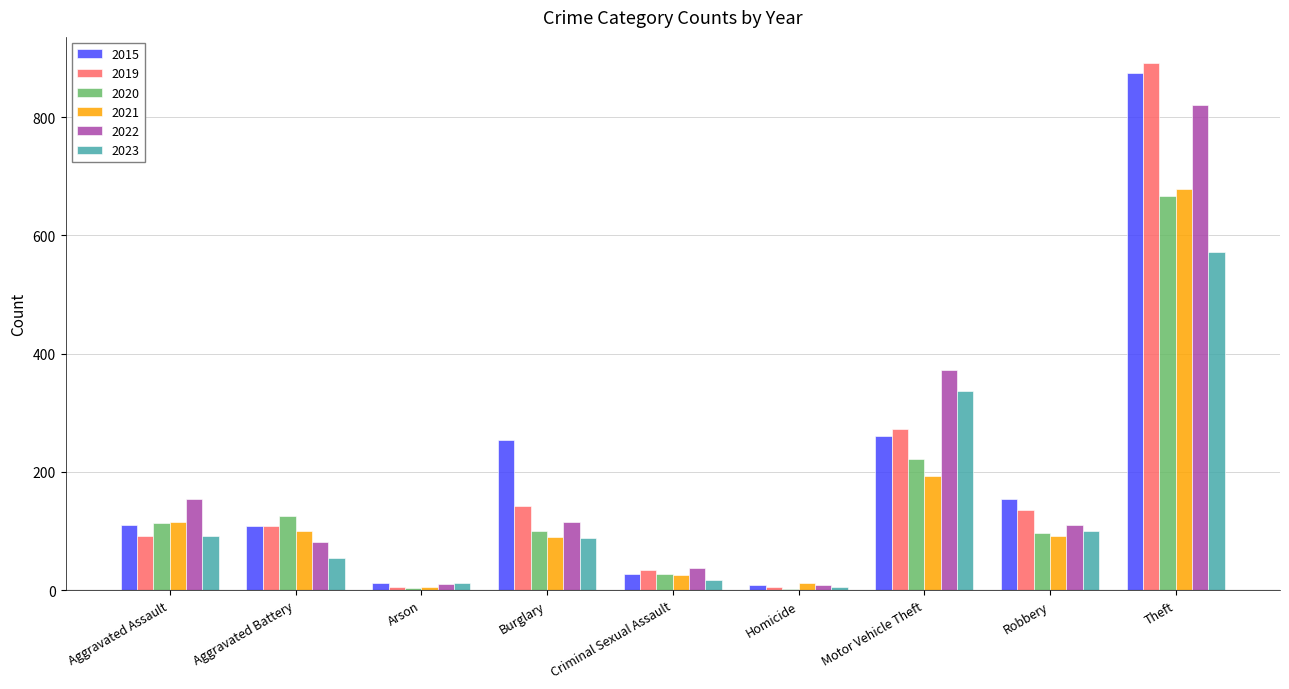

Where is 2023 nearest to the value 288?

Motor Vehicle Theft